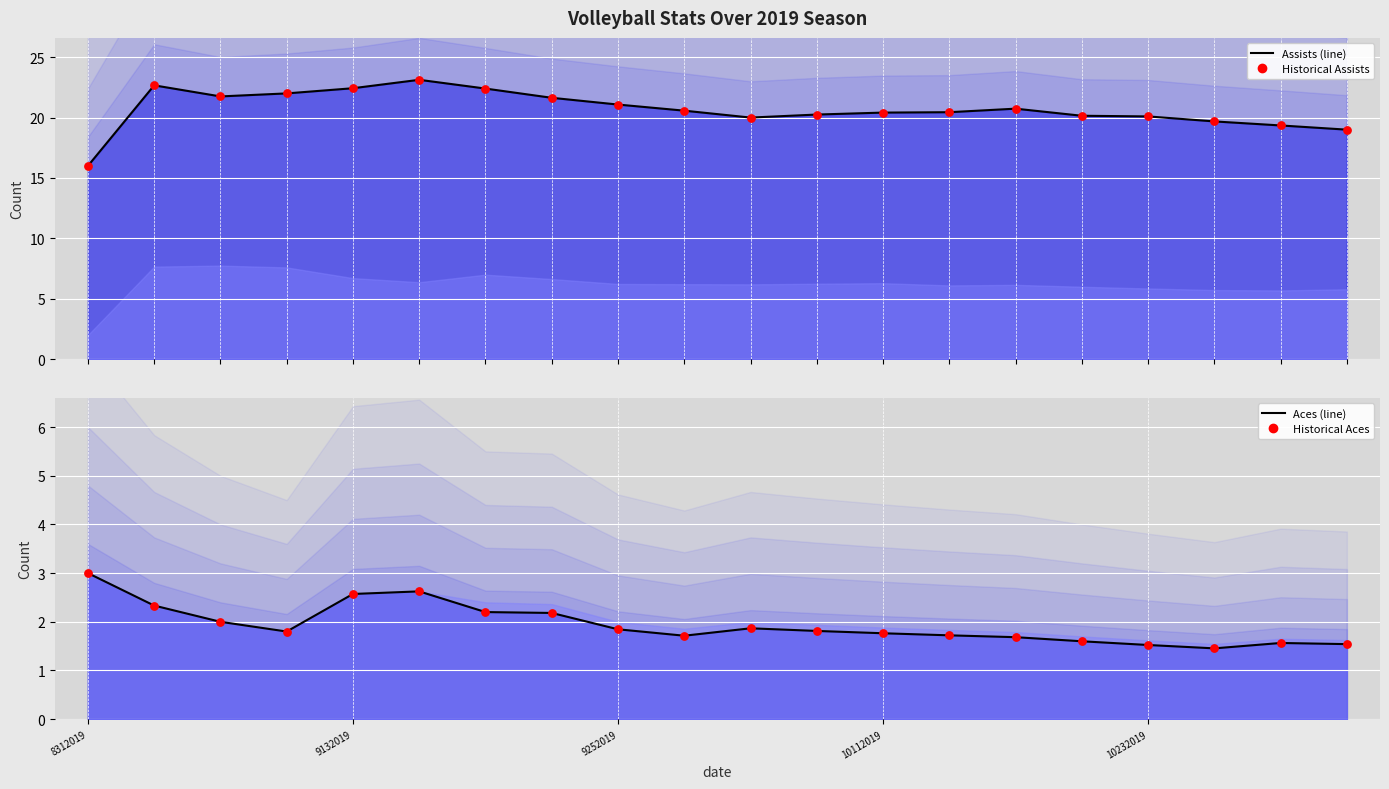

What are all the series names shown in the legend?

Assists (line), Historical Assists, Aces (line), Historical Aces